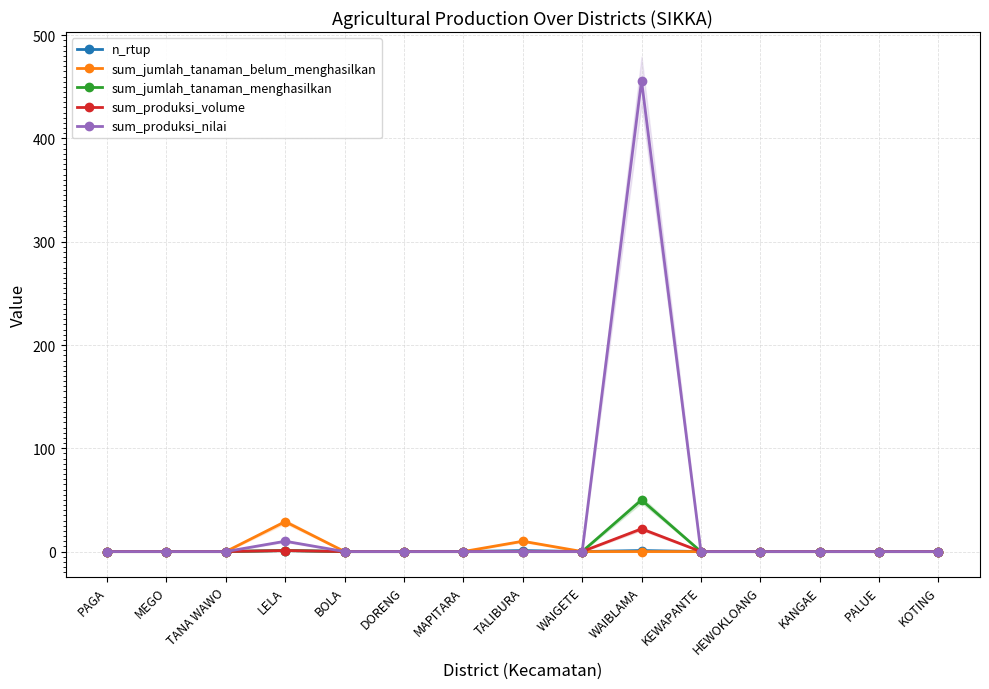

True or false: sum_produksi_volume has more than 0 points higher than both neighbors.

True